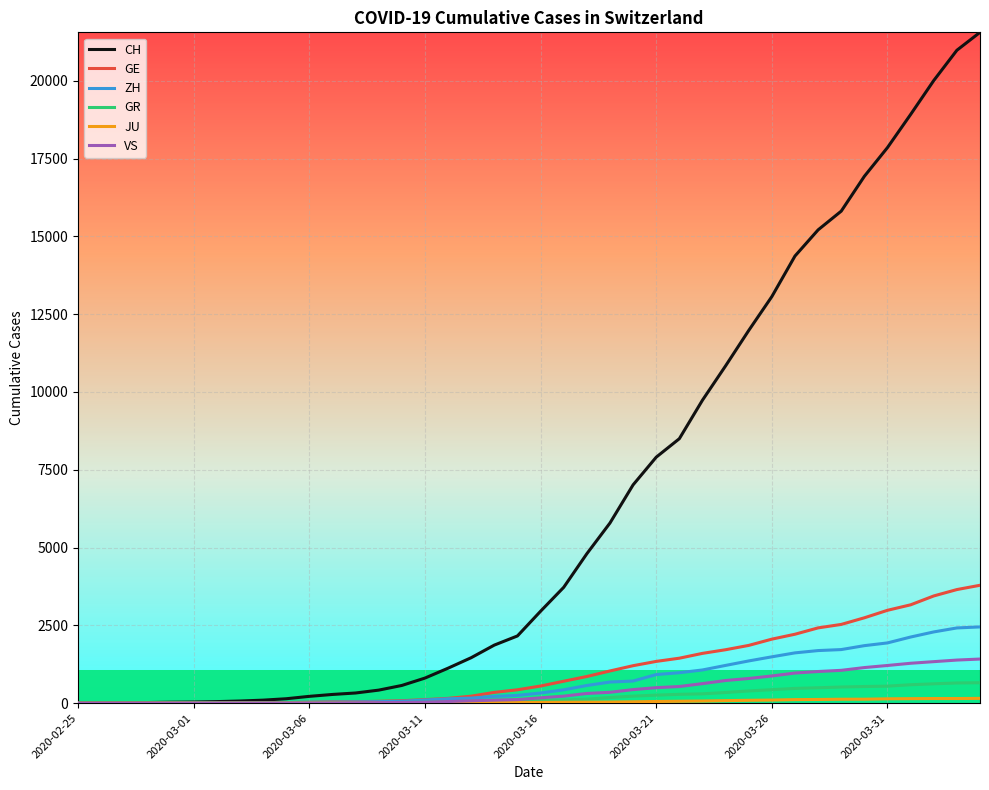

Which series has the largest total across all categories?

CH